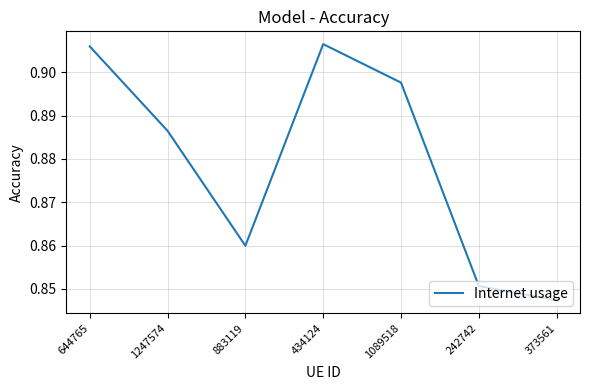

Rank the categories by value from highest to lowest.

434124, 644765, 1089518, 1247574, 883119, 242742, 373561